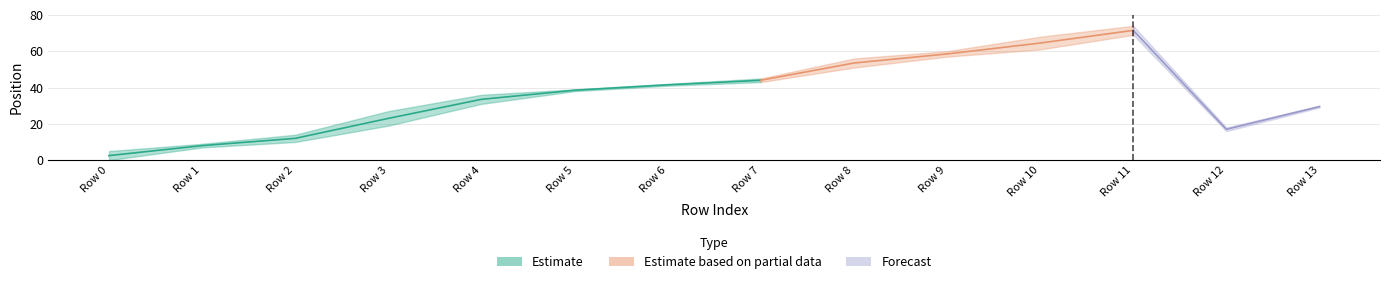

Does the chart have visible grid lines?

Yes